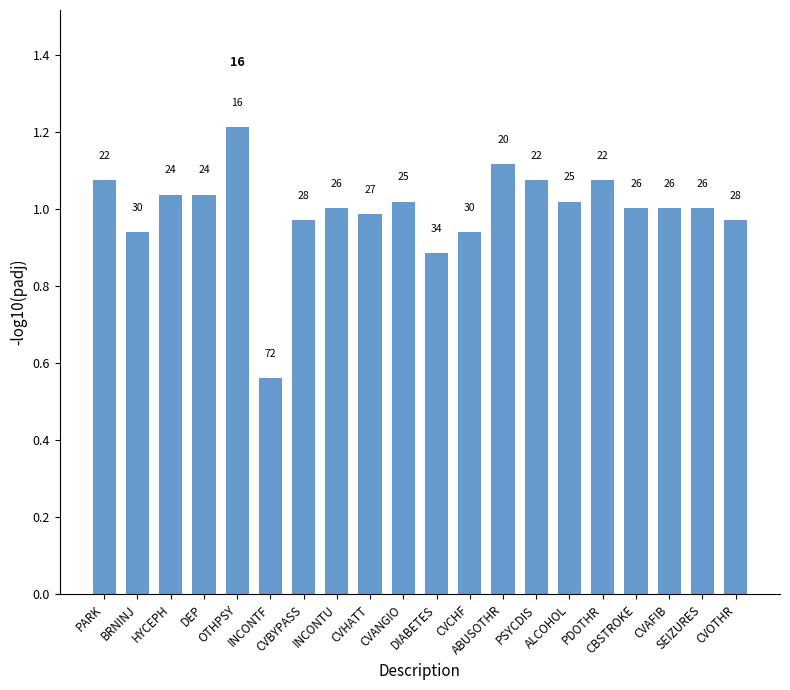

At which label does the data first exceed 1?

PARK